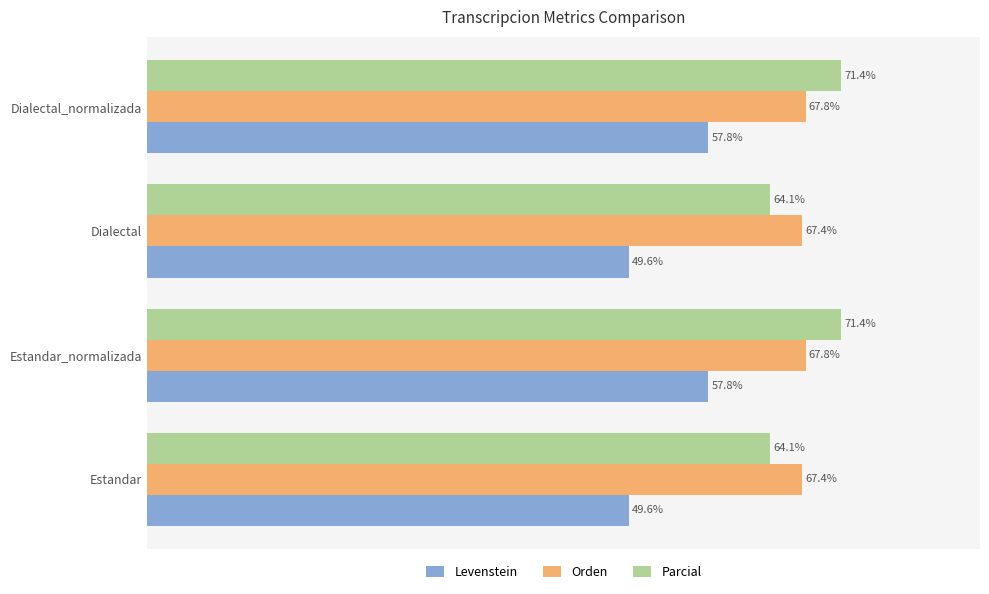

Rank the series by their maximum value, from lowest to highest.

Levenstein, Orden, Parcial